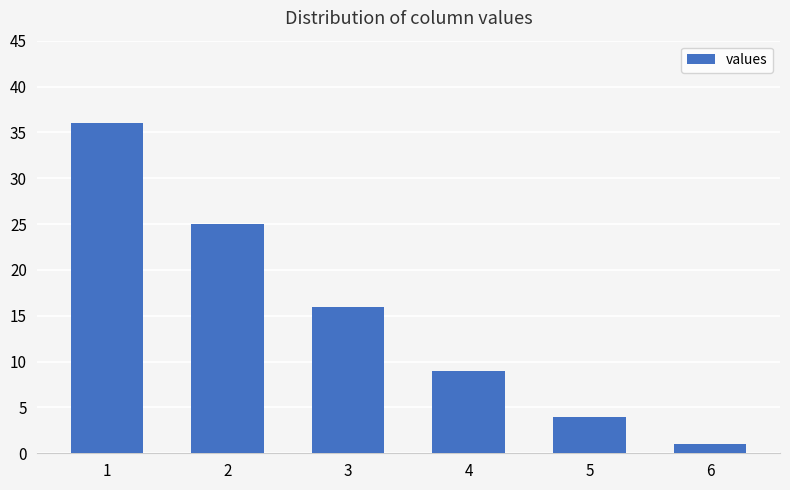

What is the difference between the second highest and minimum values?

24